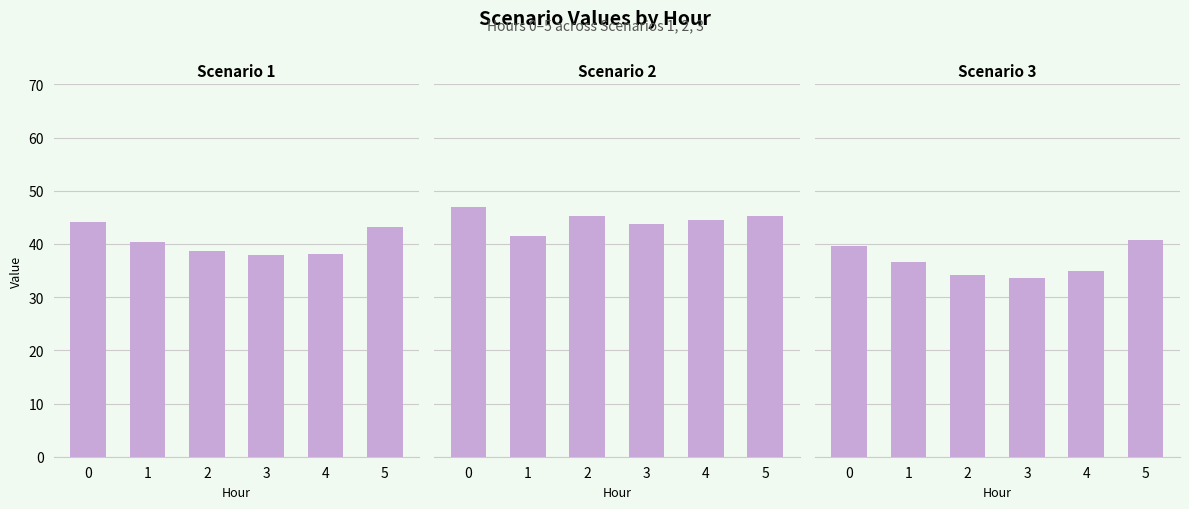

Between 0 and 1, which series saw the biggest shift?

Scenario 2